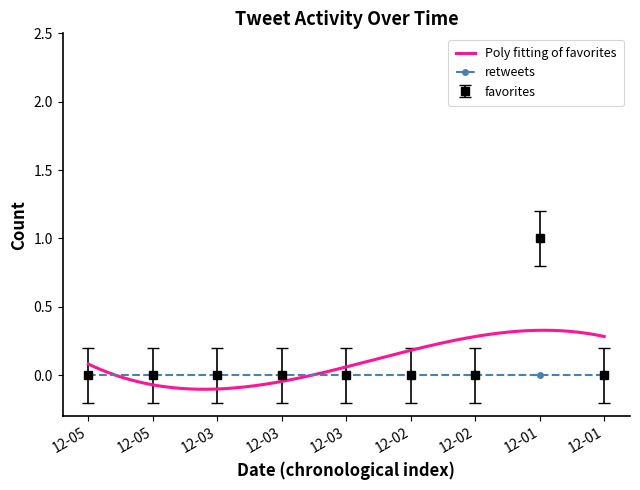

What position from the right is 2017-12-02 12:28?

3